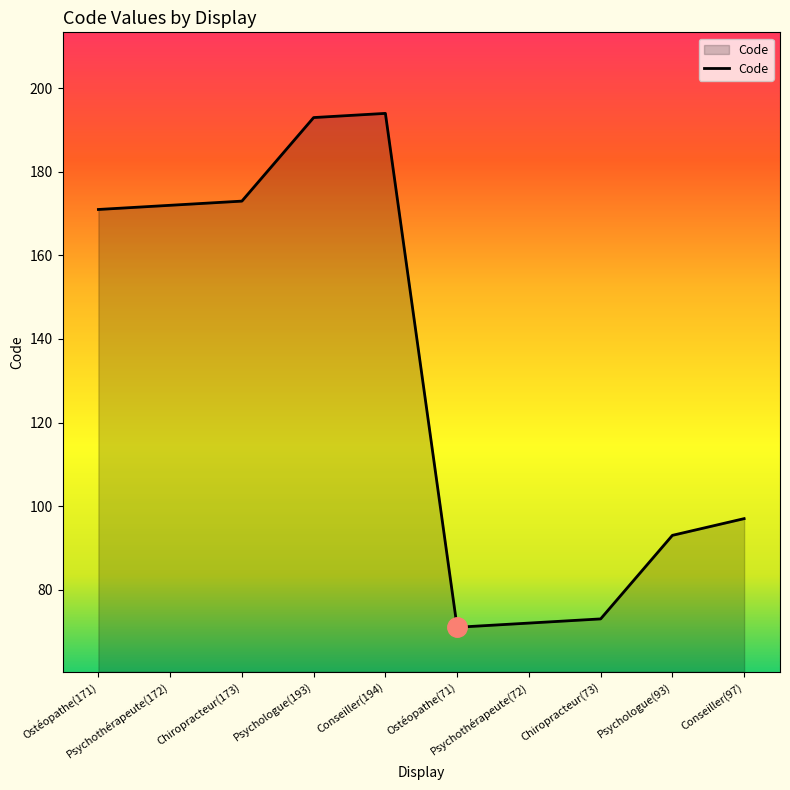

How many values are below 171?

5